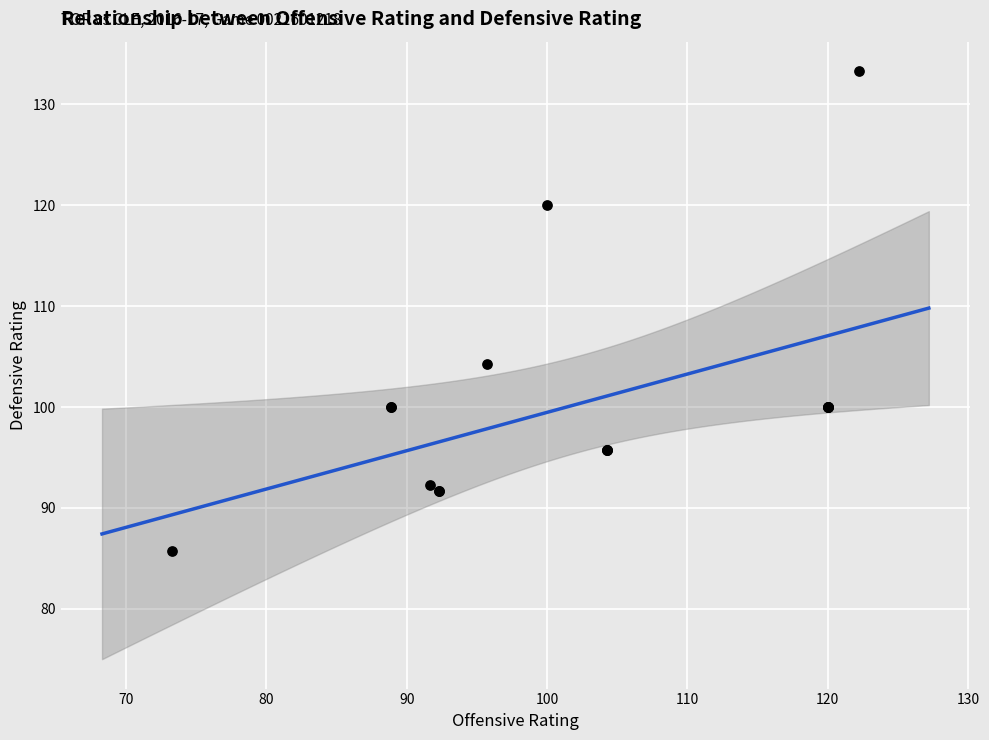

What Y value in the scatter plot is closest to 109?

104.3